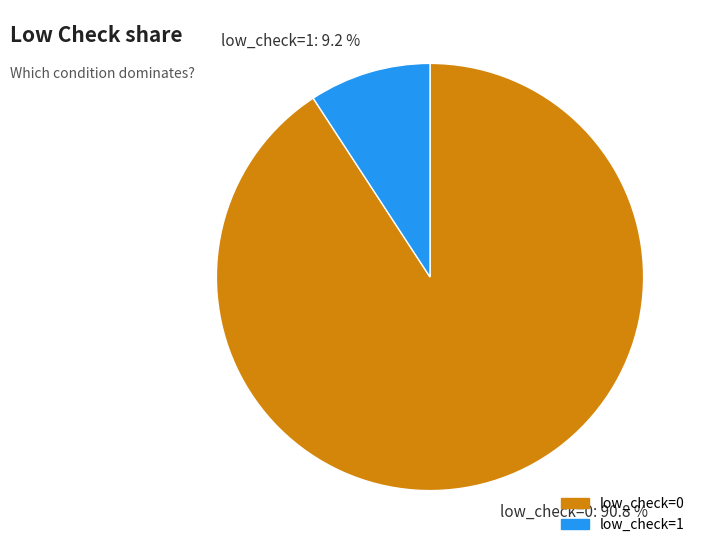

Count the number of slices in the pie.

2